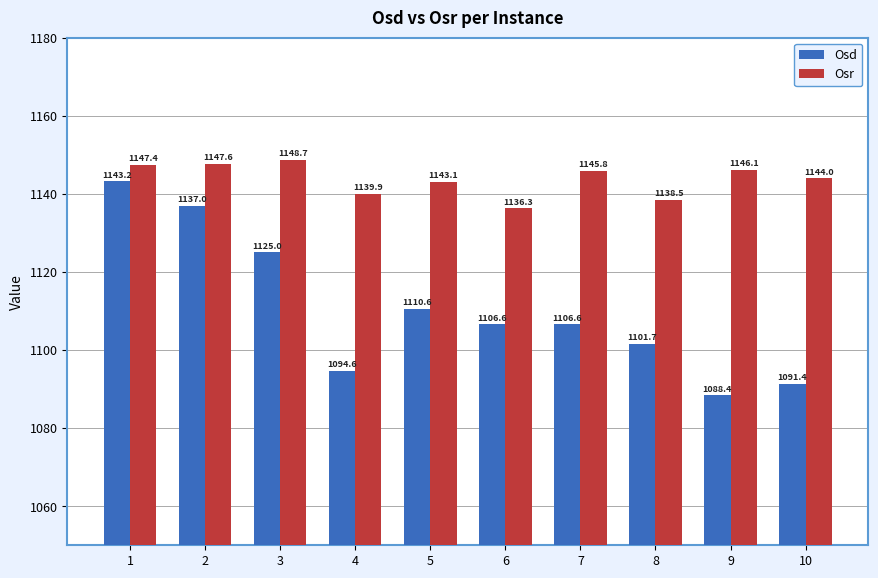

At 9, list the series in order from smallest to largest.

Osd, Osr